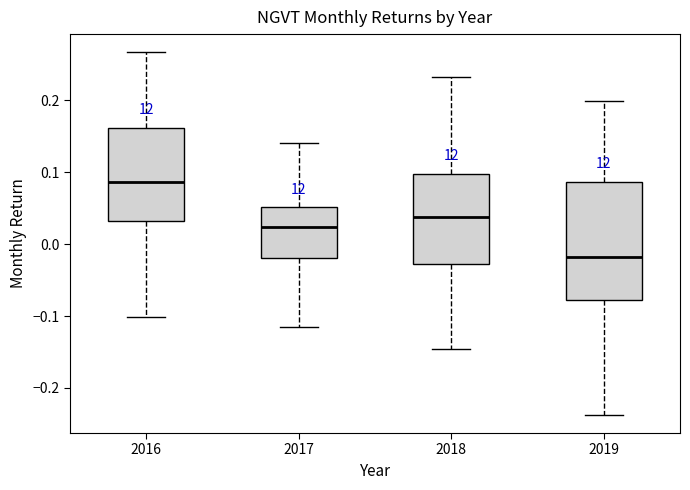

Which box's median line is the highest?

2016